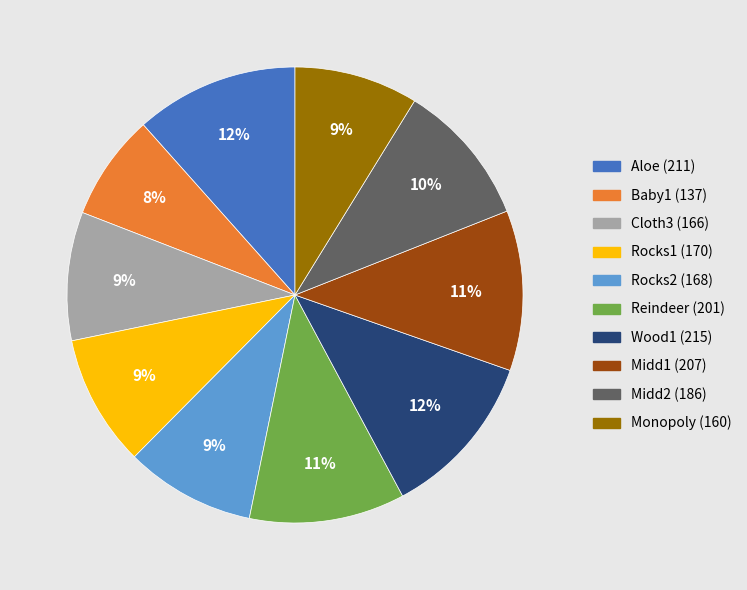

The Rocks1 slice represents 3% of the pie. True or false?

False